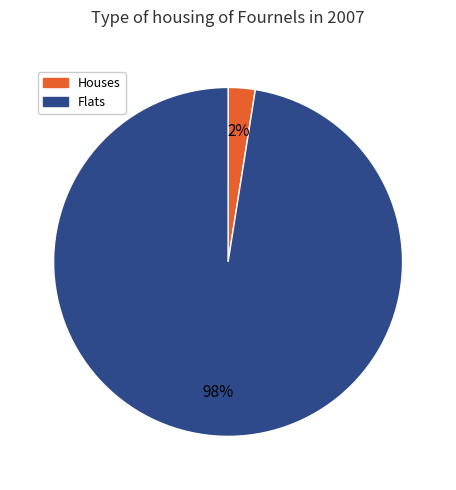

To the nearest percent, what is the average slice percentage?

50%